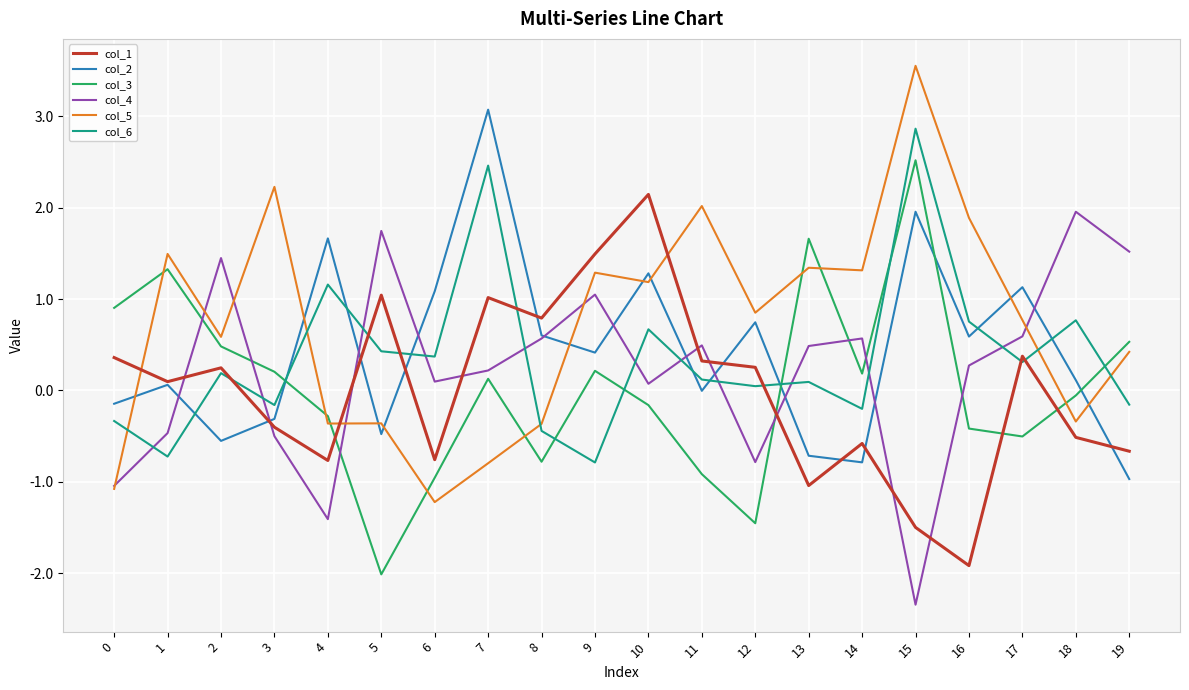

The value of col_2 at 2 is -0.6. True or false?

True